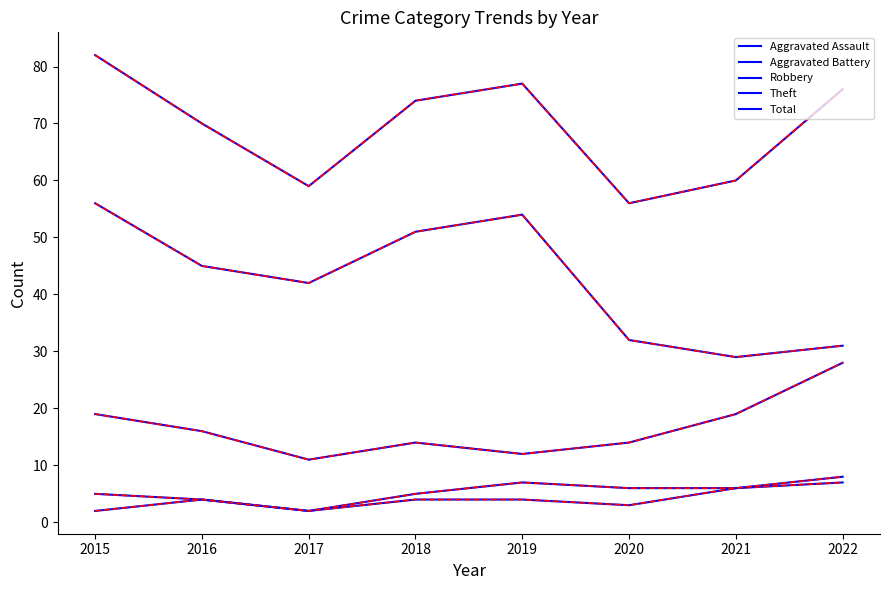

Does the chart have visible grid lines?

No